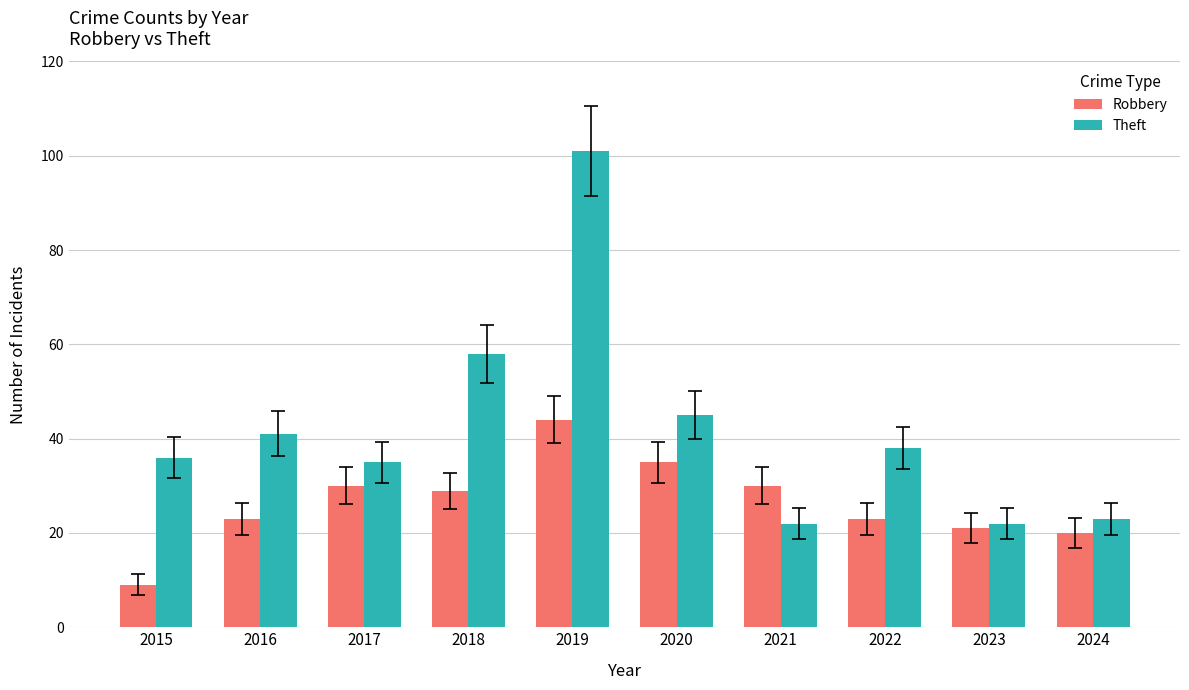

Is it true that Theft equals 101 at 2019?

True